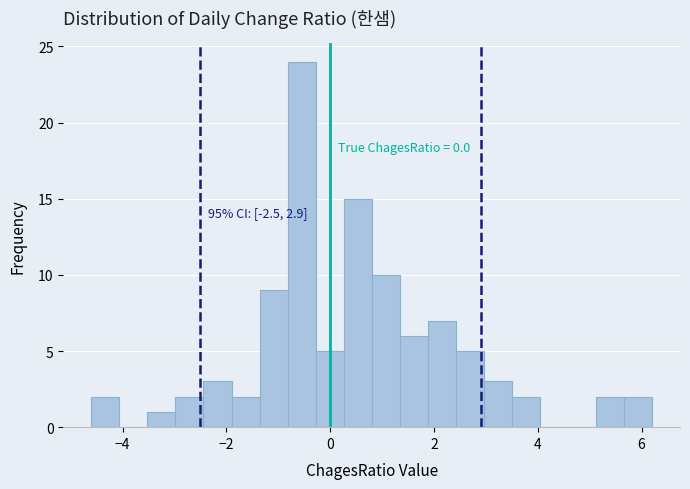

Read against the x-axis, roughly where is the centre of the tallest bar?

-0.6